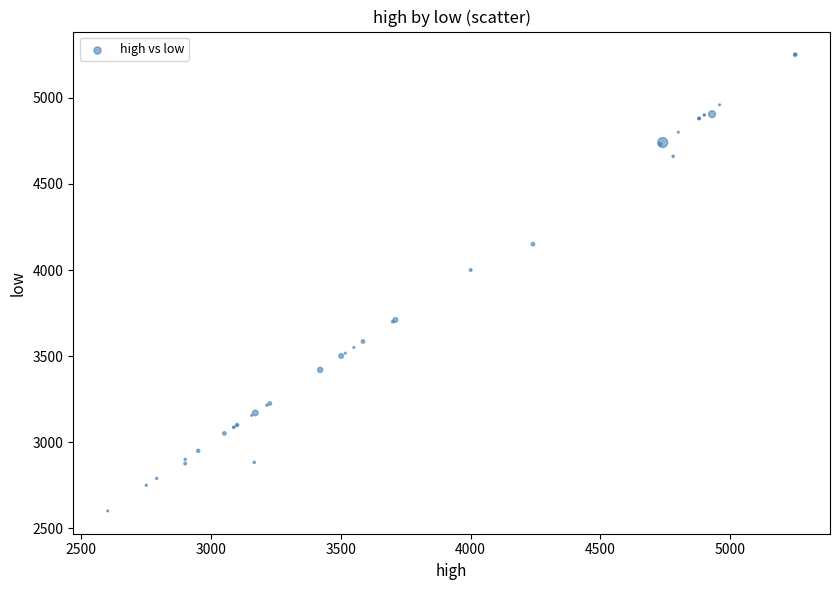

What Y value in the scatter plot is closest to 3926?

4000.0